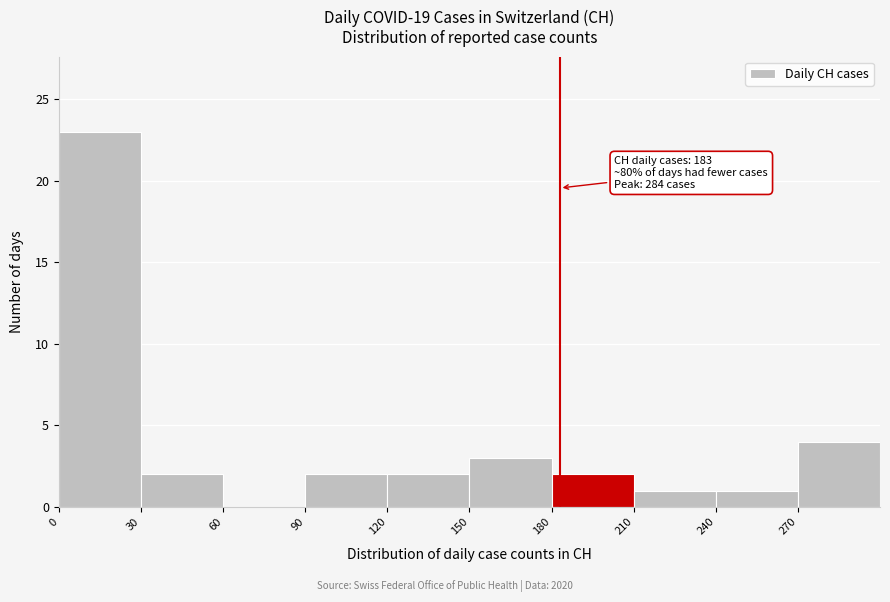

Over which range of the x-axis is the bar tallest?

0 to 30